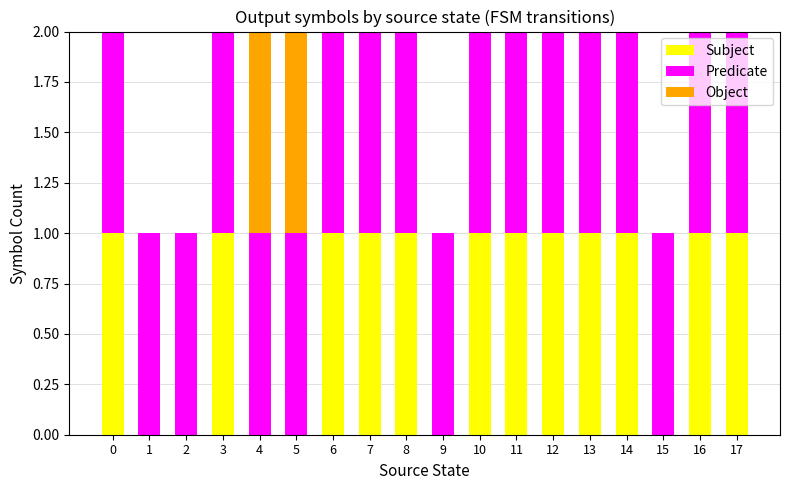

What are all the series names shown in the legend?

Subject, Predicate, Object